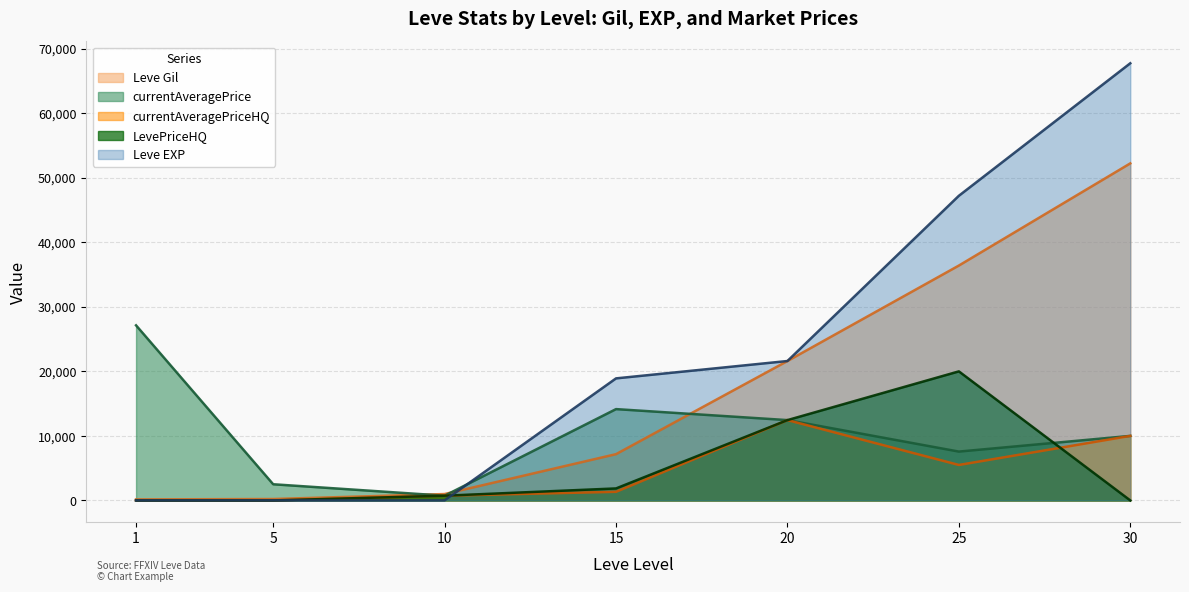

Read the Leve EXP value at 5.

5